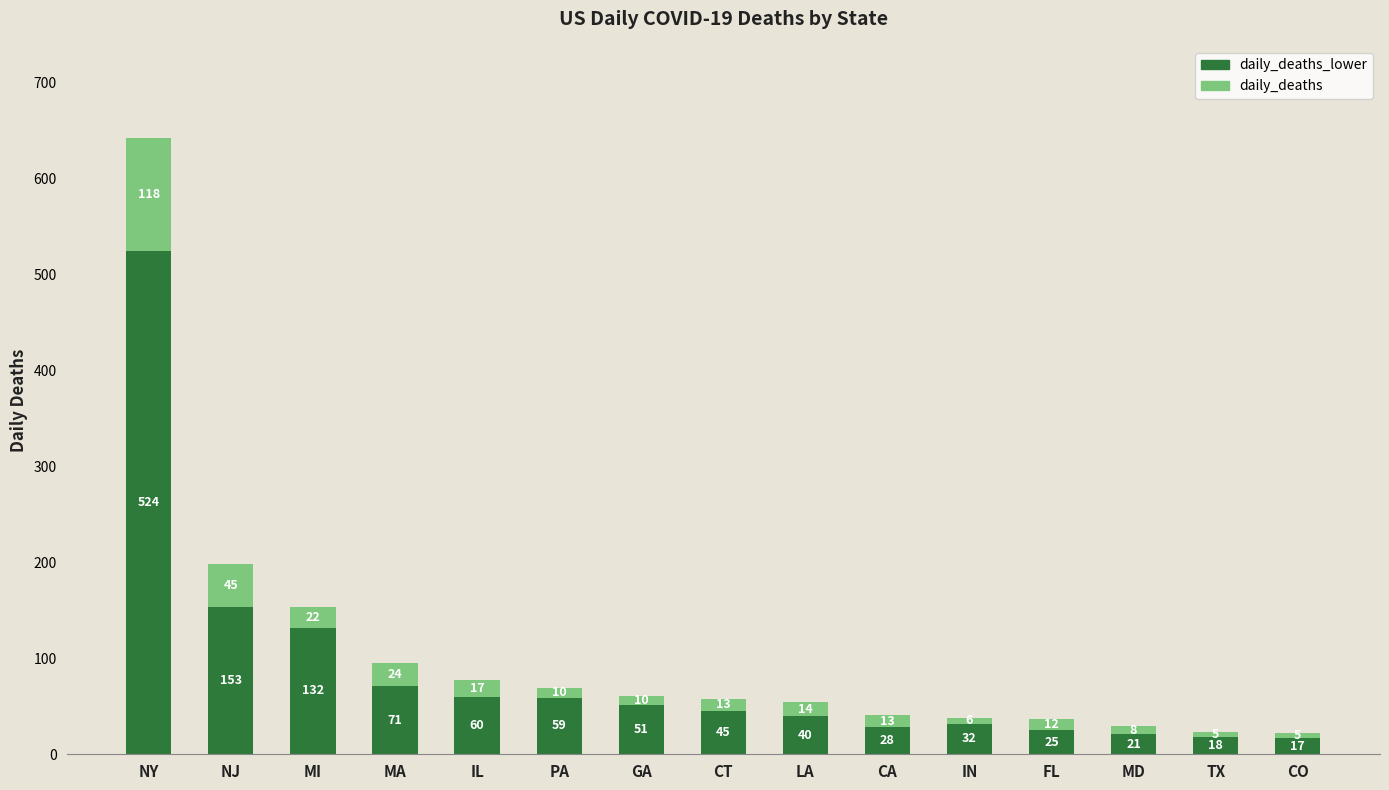

At which category is the sum across all series the highest?

NY